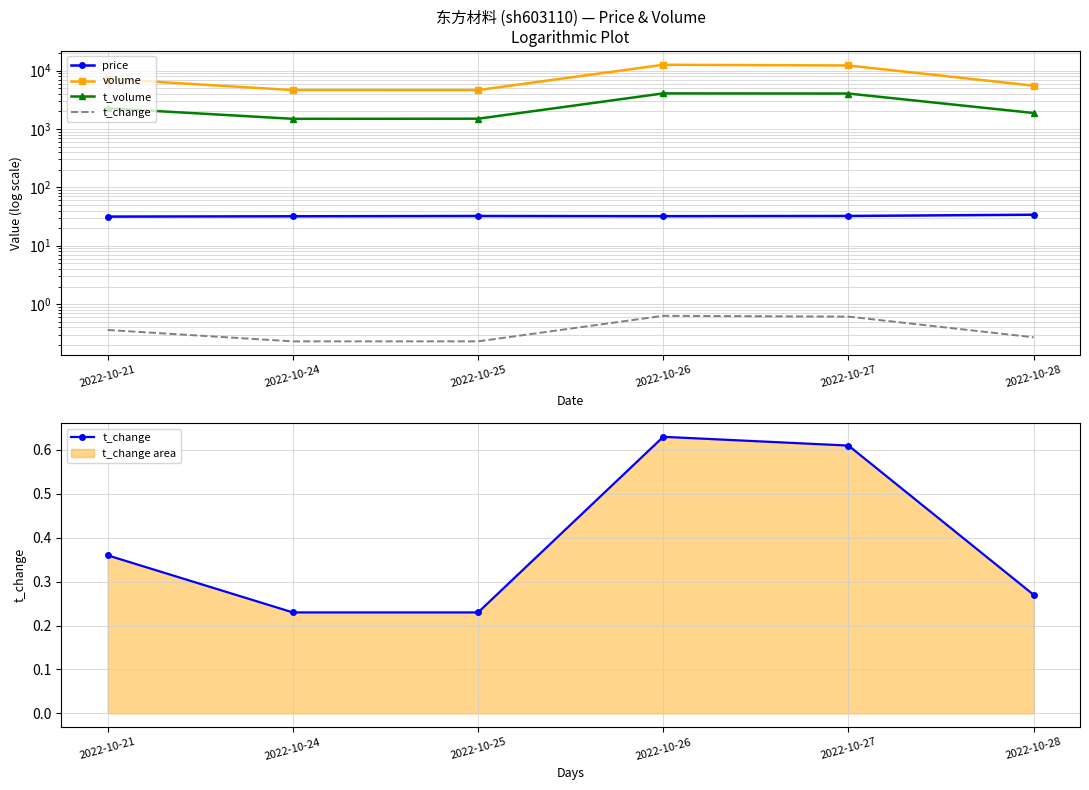

Rank the series at 2022-10-28 from lowest to highest value.

t_change, price, t_volume, volume